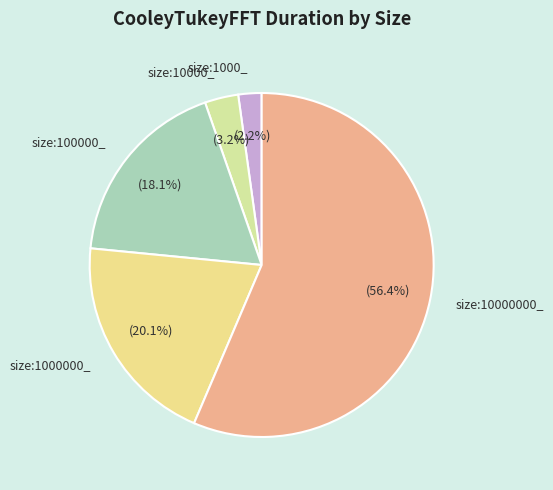

What is the largest slice in the pie chart?

size:10000000_